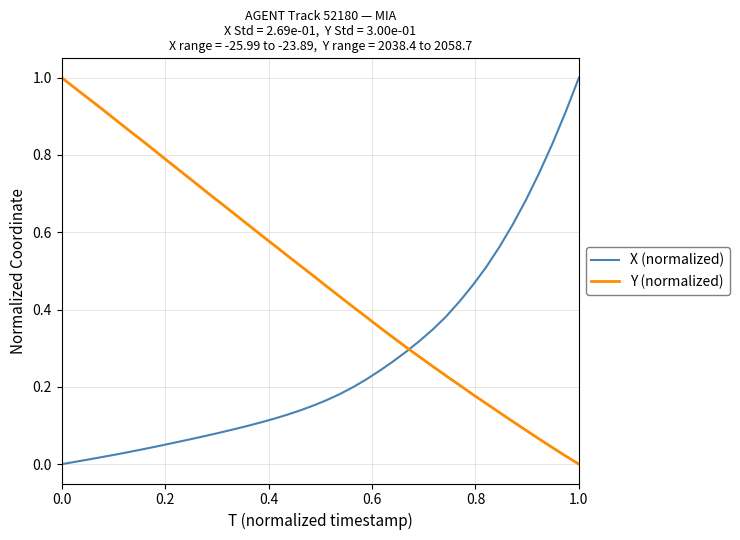

Which series has the largest total across all categories?

Y (normalized)